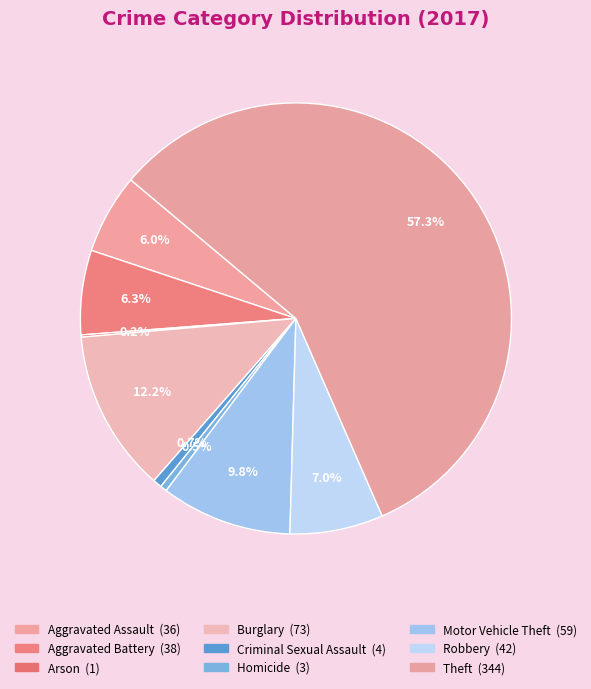

What is the change in value from Aggravated Battery to Arson?

-37